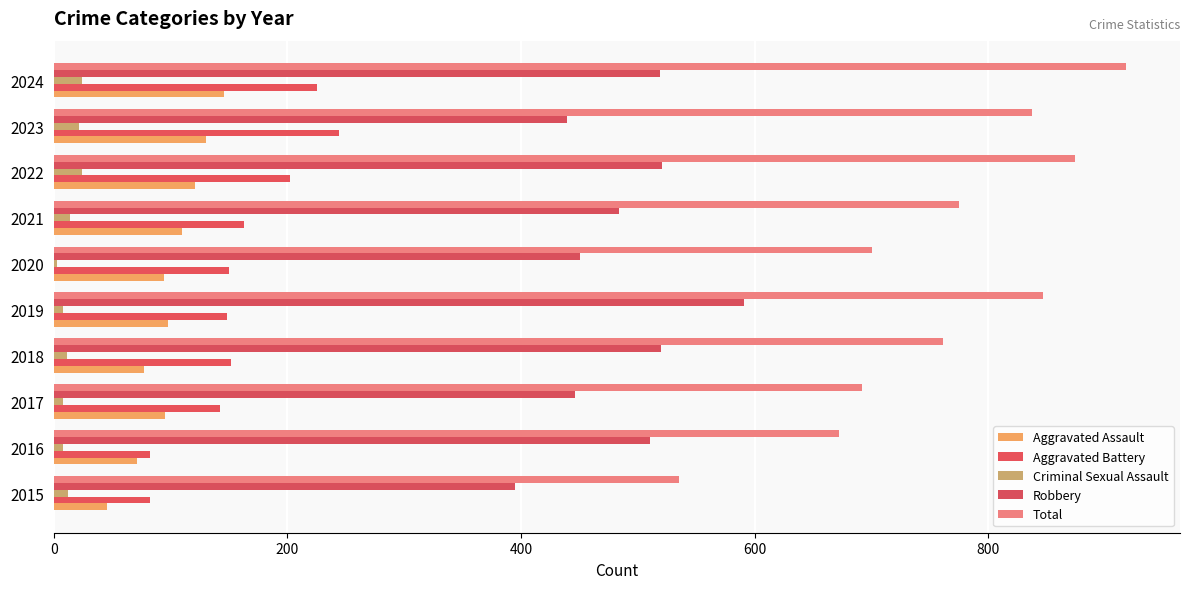

Reading left to right, list all the values displayed in this chart.

Aggravated Assault: 46	71	95	77	98	94	110	121	130	146
Aggravated Battery: 82	82	142	152	148	150	163	202	244	225
Criminal Sexual Assault: 12	8	8	11	8	3	14	24	22	24
Robbery: 395	510	446	520	591	450	484	521	439	519
Total: 535	672	692	761	847	700	775	874	837	918